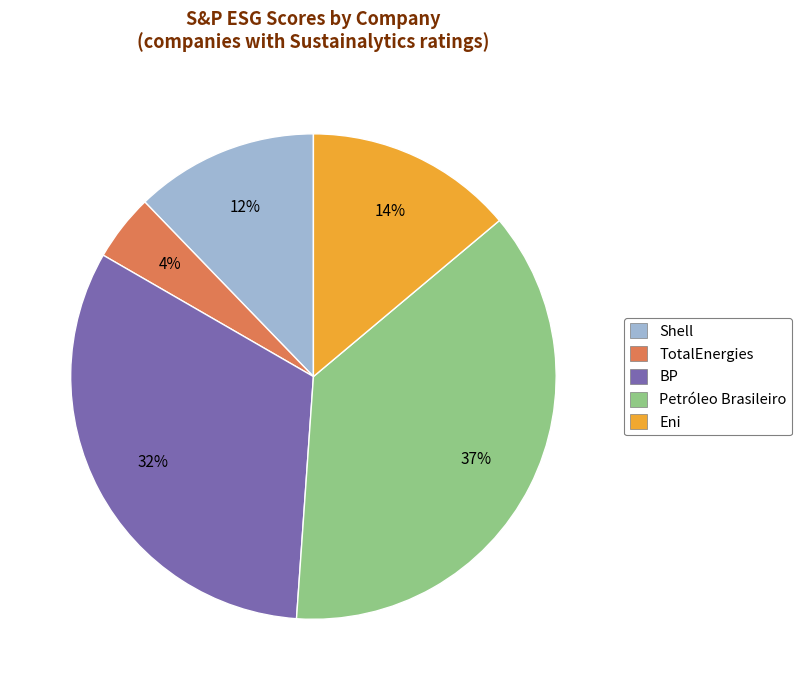

Is there any slice that represents more than half of the pie?

No